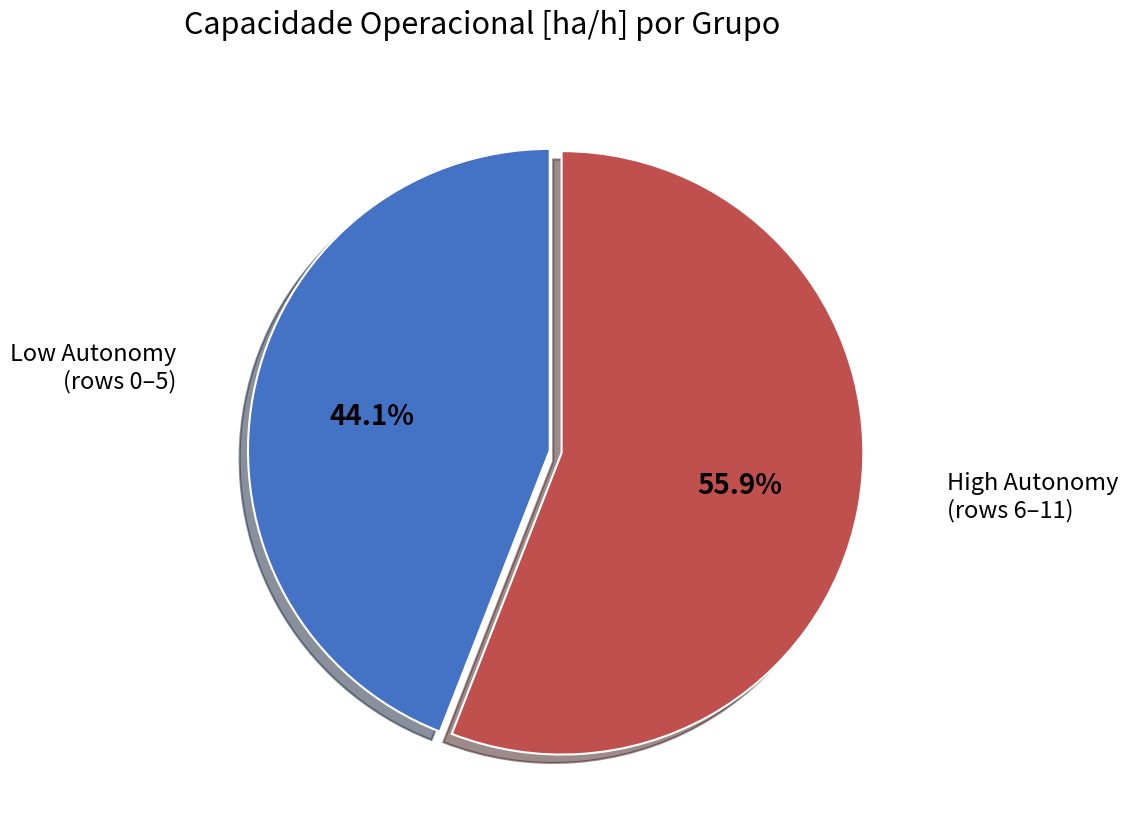

Is there a majority slice in this chart?

Yes